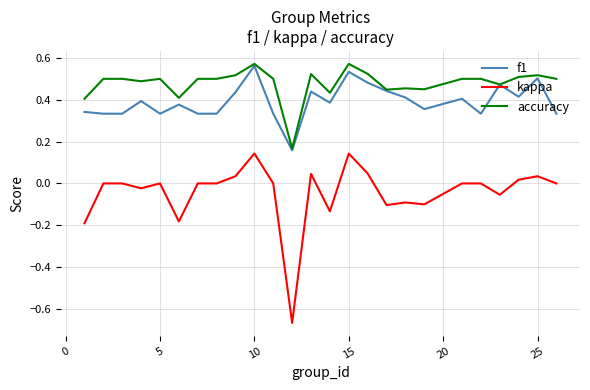

Which series has the widest spread of values?

kappa